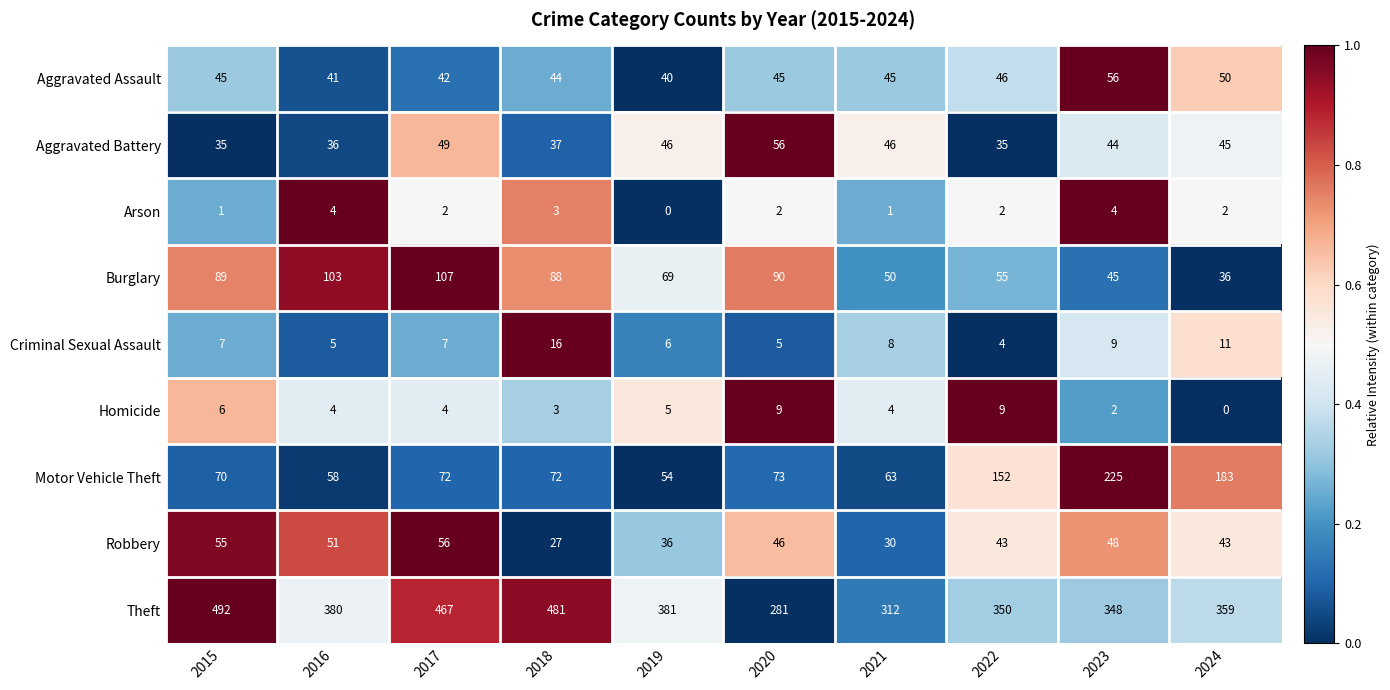

What is the spread (max minus min) of values at 2018?

478